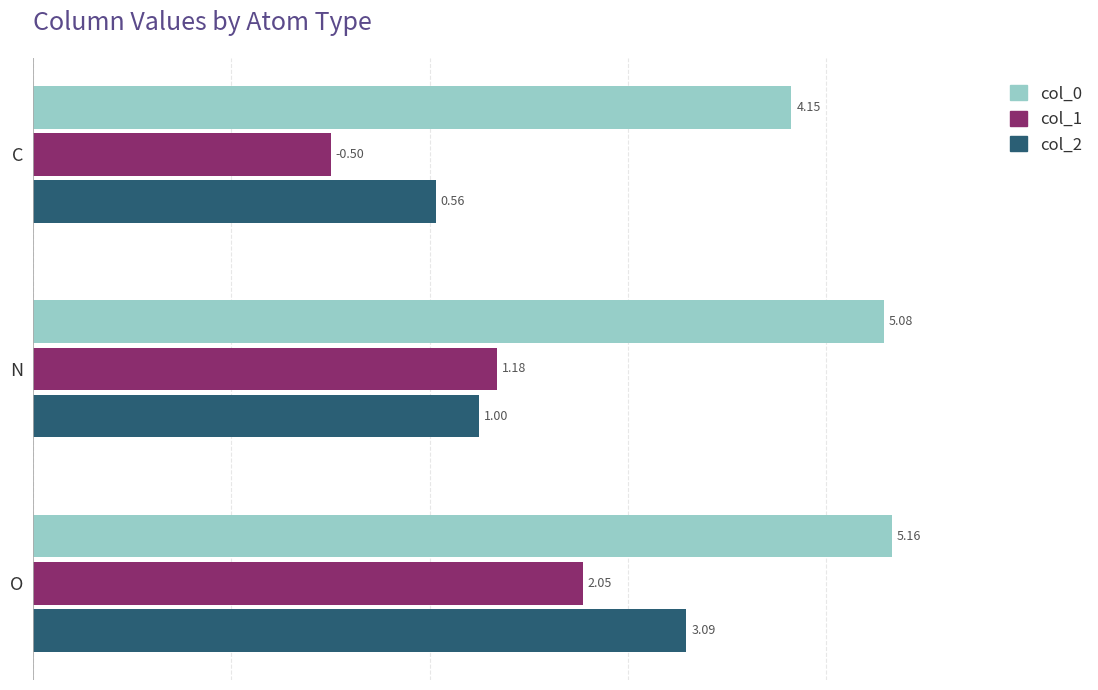

List the labels in order of col_1 value, largest first.

O, N, C